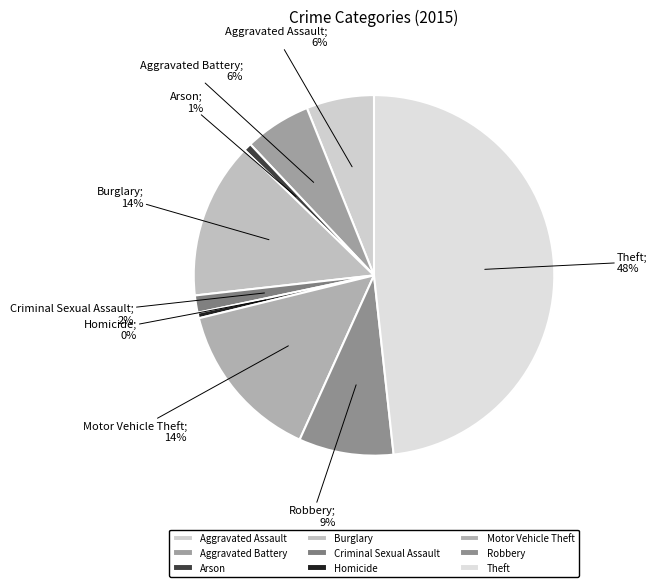

Is the sum of Theft and Arson greater than half?

No